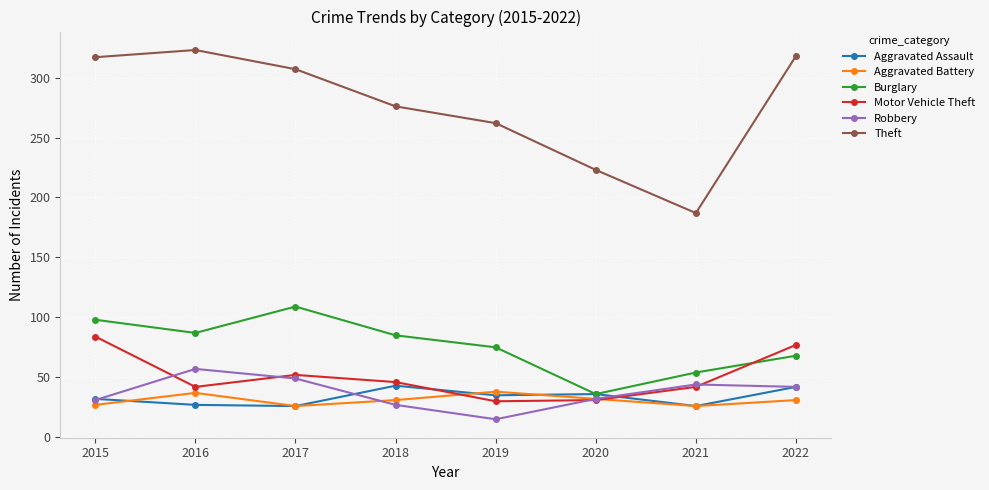

Where is the first local minimum for Robbery?

2019